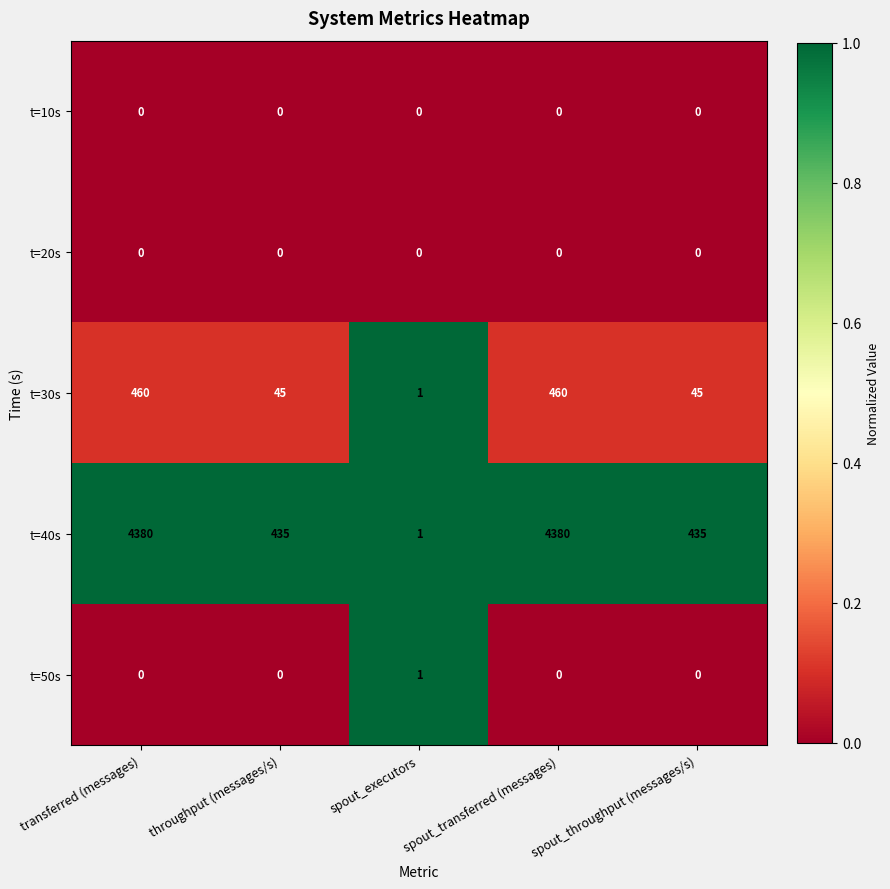

At how many categories does at least one series exceed 0?

5